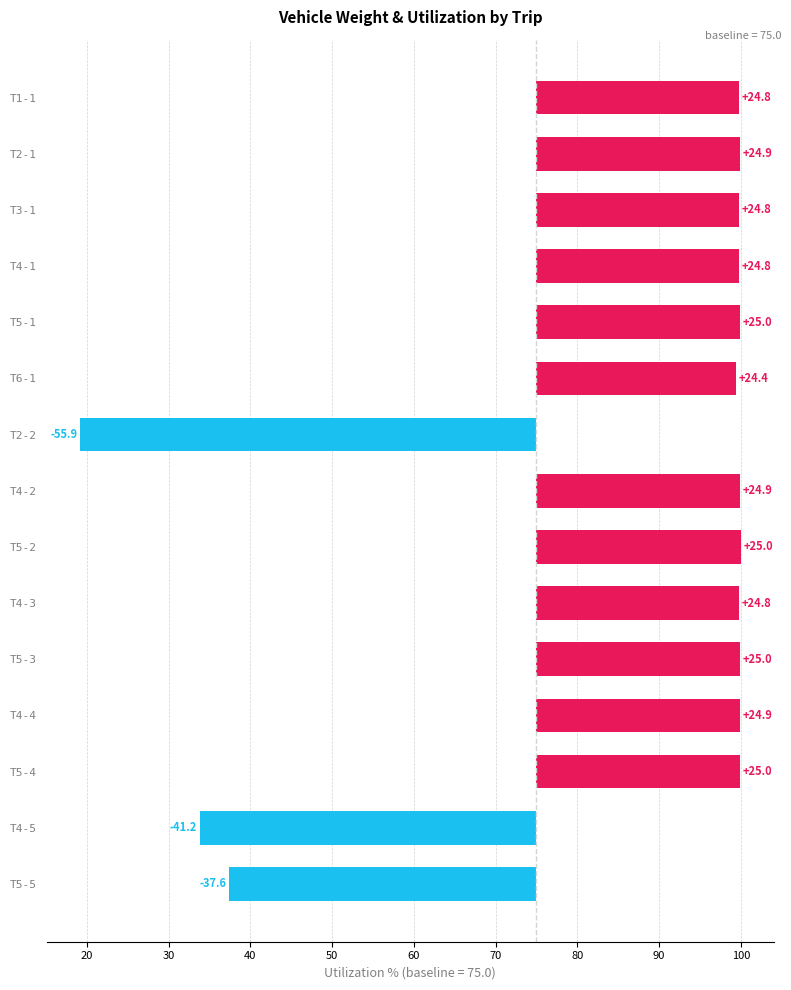

What is the sum of all values?

163.5